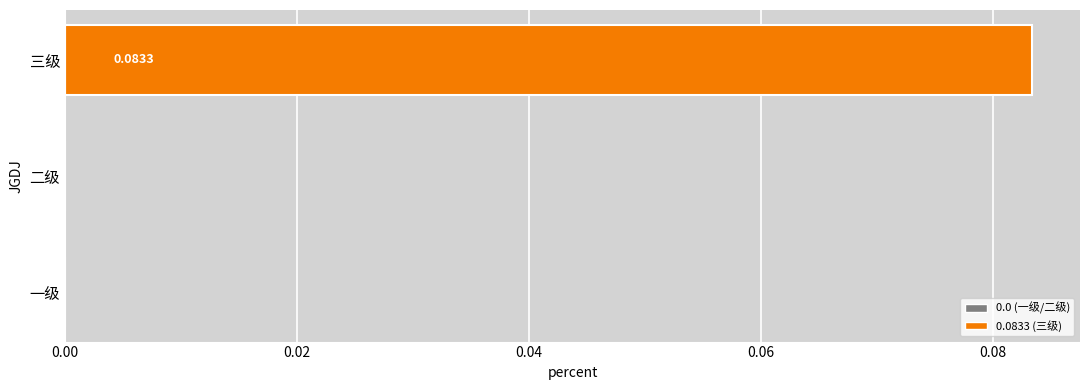

Which label corresponds to the largest value in the chart?

三级